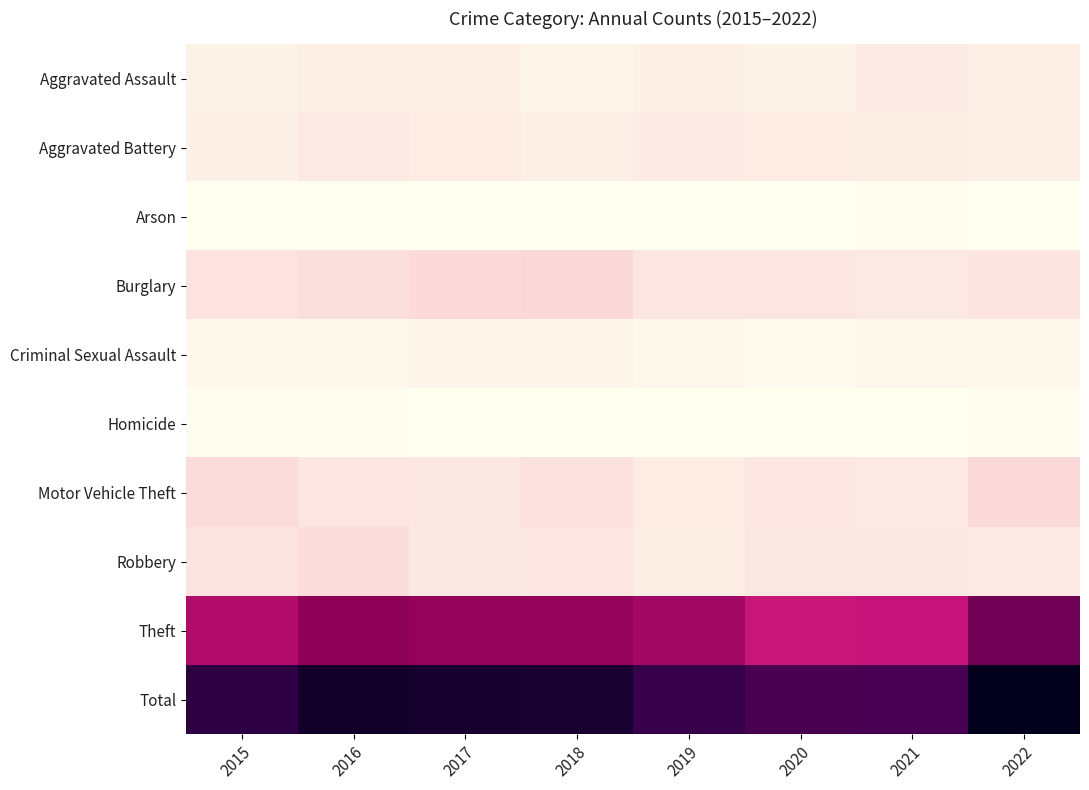

Which label corresponds to the smallest value in the chart?

2019